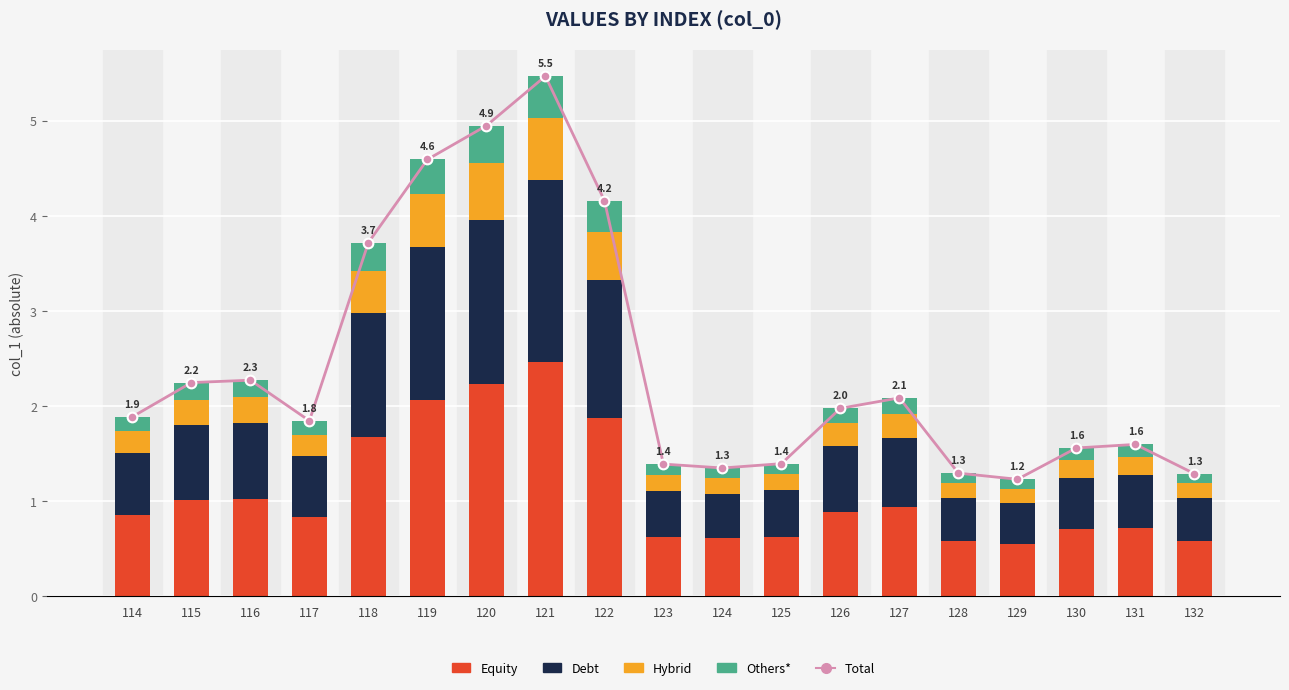

Which series has the largest total across all categories?

Total